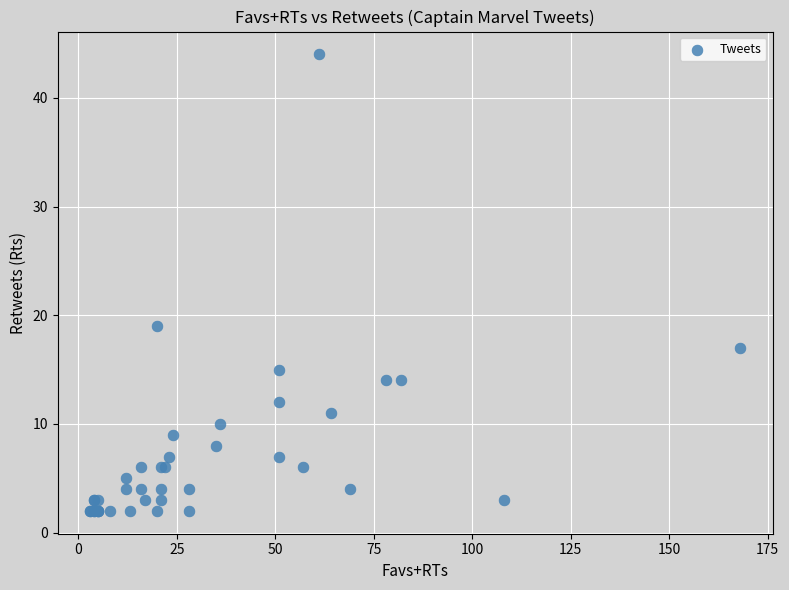

What Y value in the scatter plot is closest to 23?

19